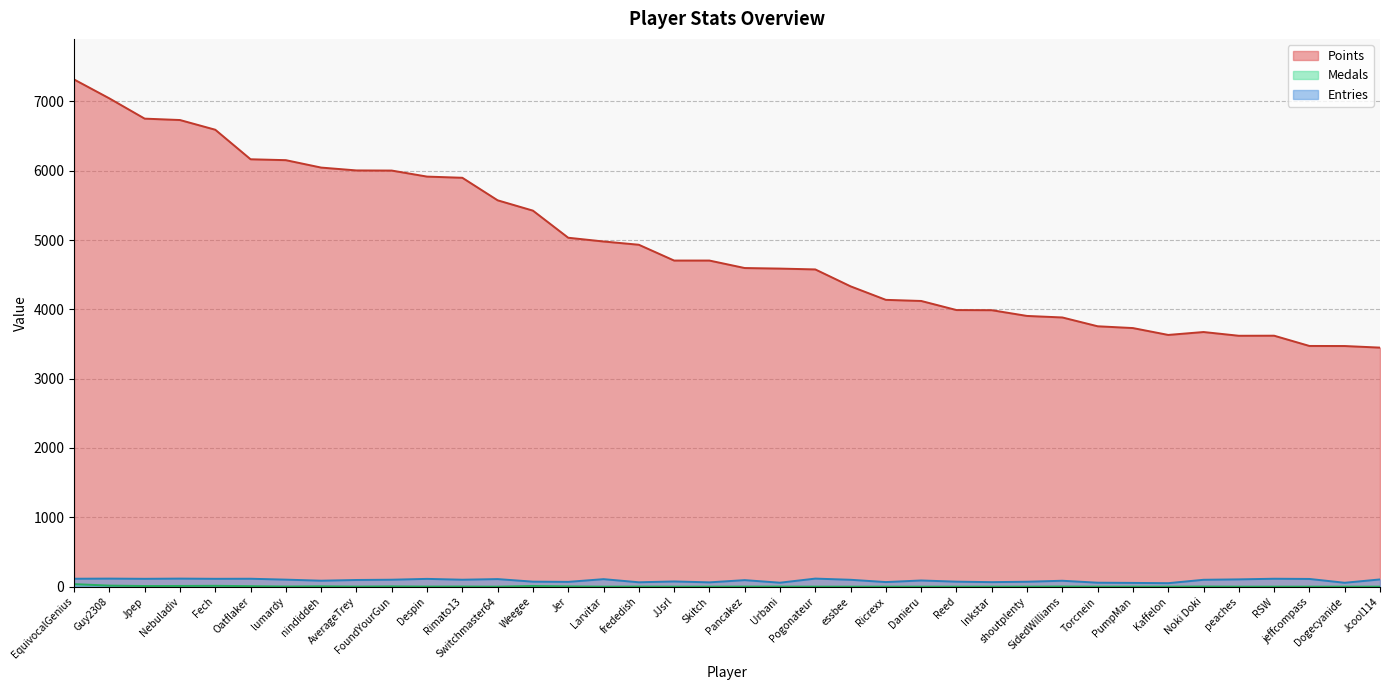

In Medals, how many points are higher than both neighbors (excluding endpoints)?

8